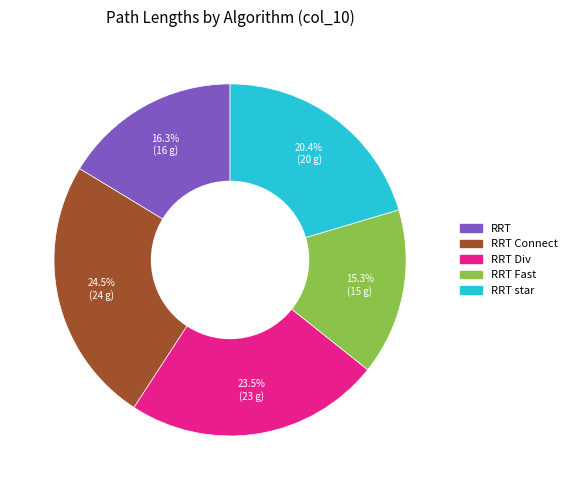

Does any single category account for the majority?

No